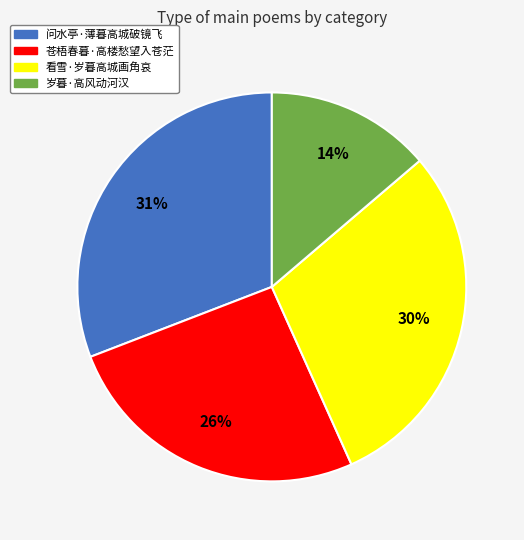

To the nearest percent, what portion does 苍梧春暮·高楼愁望入苍茫 represent?

26%